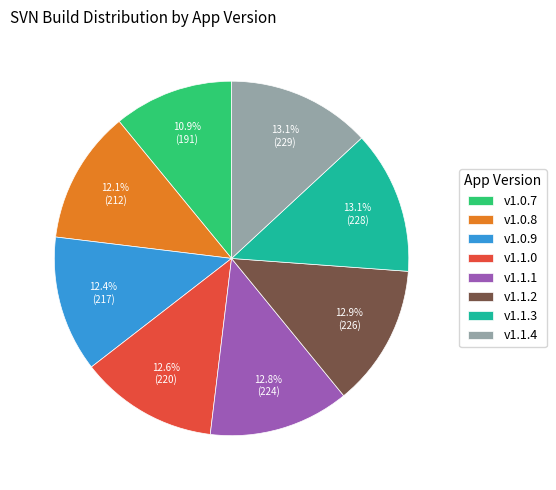

To the nearest percent, what is the difference between the v1.0.7 and v1.1.0 slice percentages?

2%